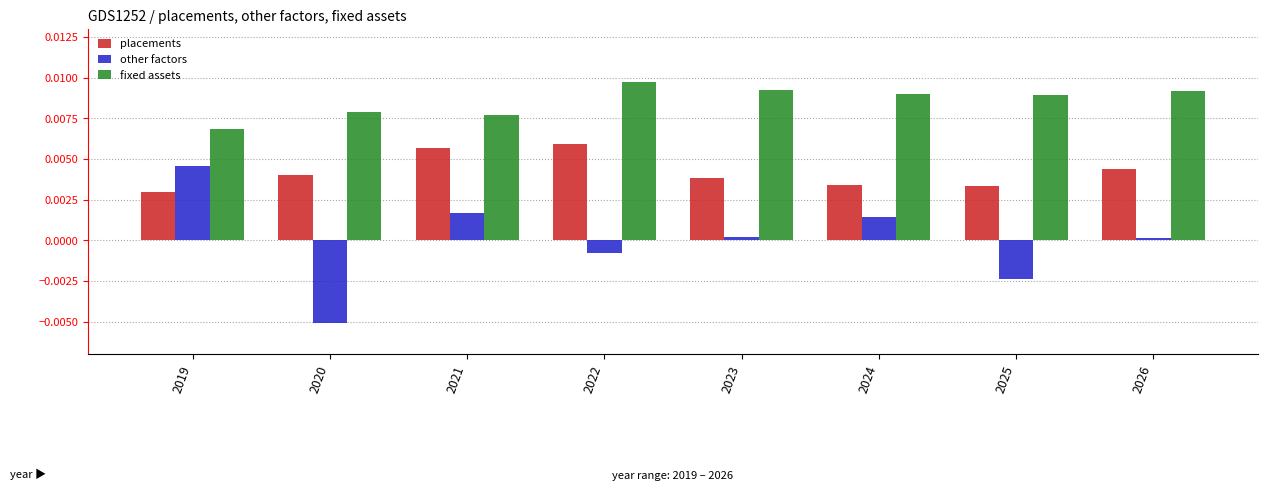

Is the value of placements at 2025 greater than the value of other factors at 2021?

Yes